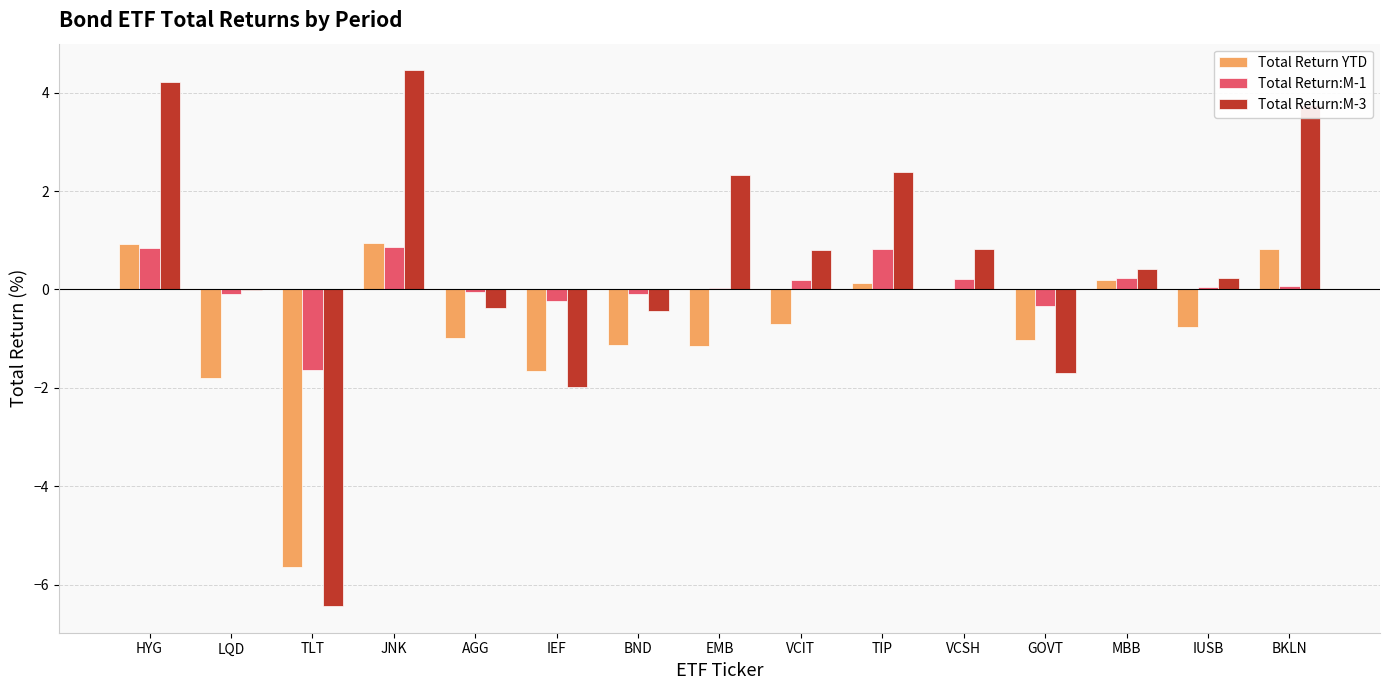

At which category is the sum across all series the highest?

JNK